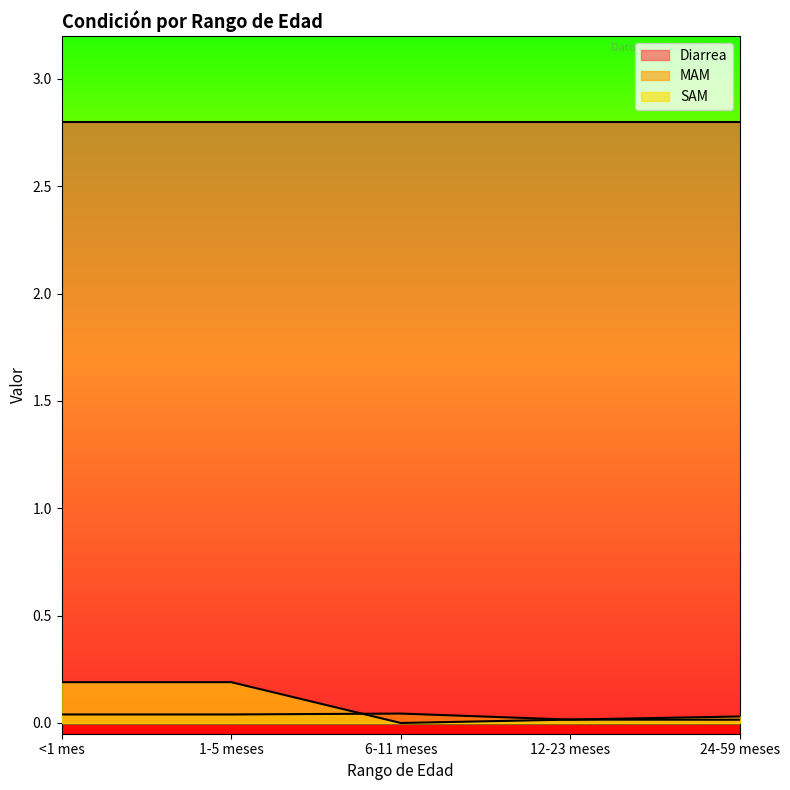

Does the chart display data point markers on the line(s)?

No